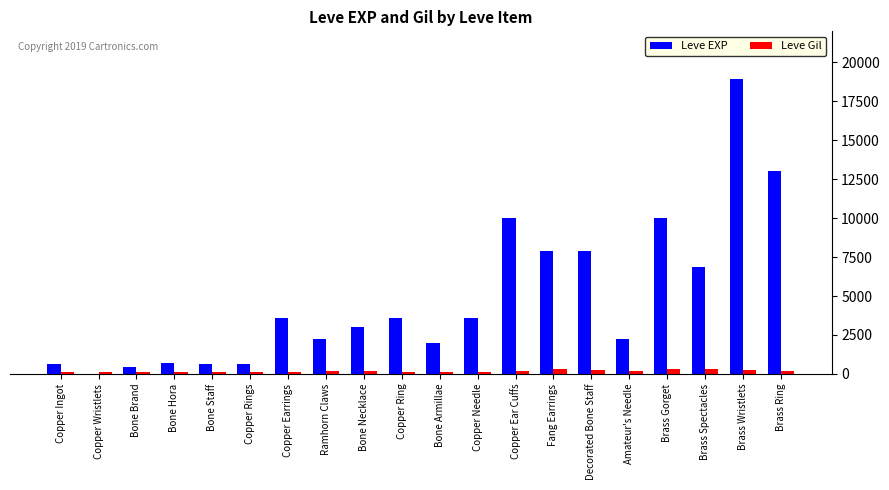

Is the value of Leve EXP at Copper Ring greater than the value of Leve Gil at Copper Ring?

Yes